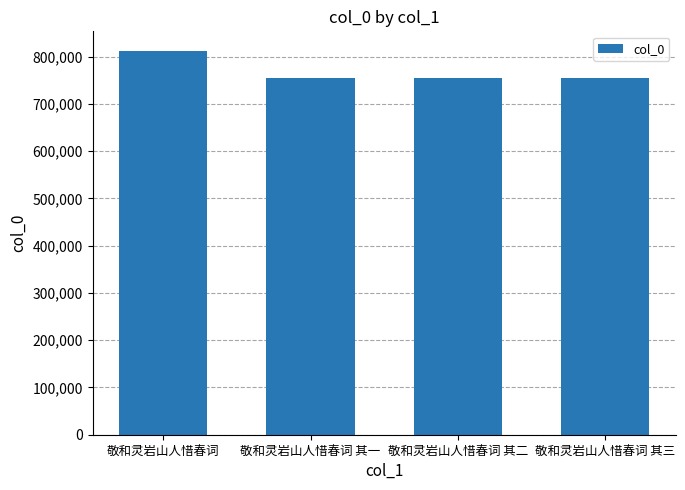

What is the maximum value shown in the chart?

813163